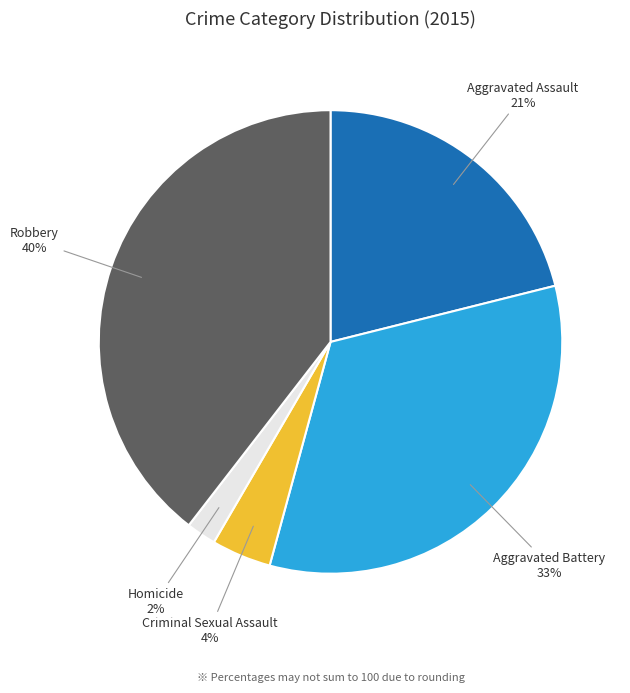

Is it true that Homicide is 17% of the pie?

False